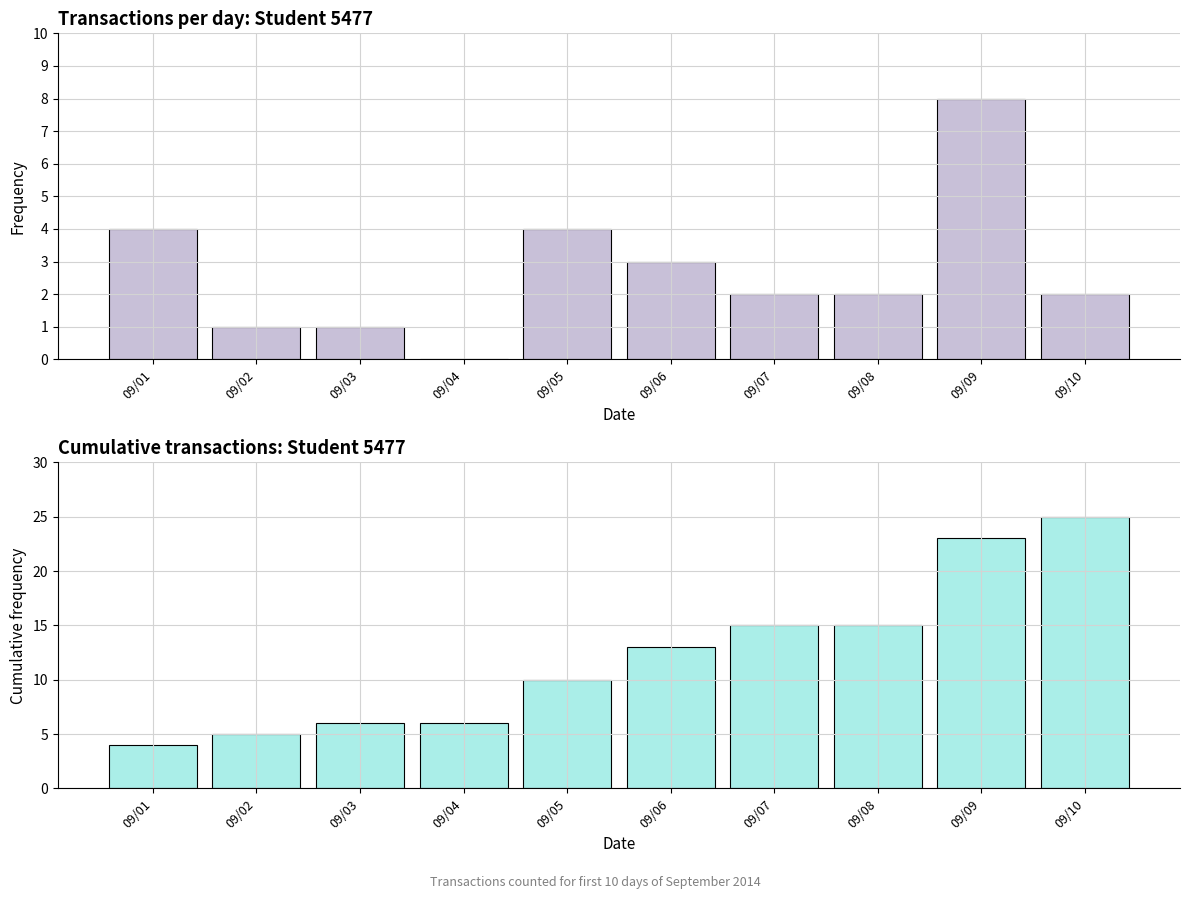

What is the maximum value for POS消费 count?

8